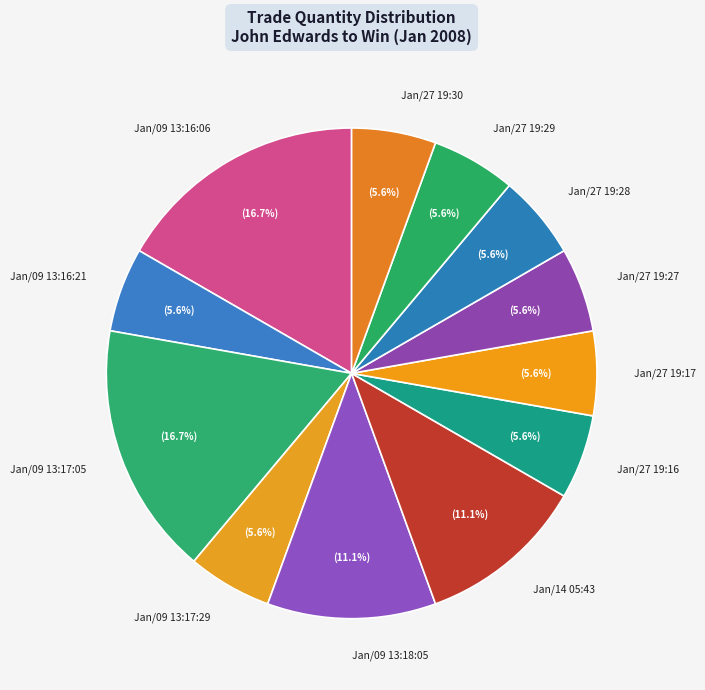

Count the number of slices in the pie.

12